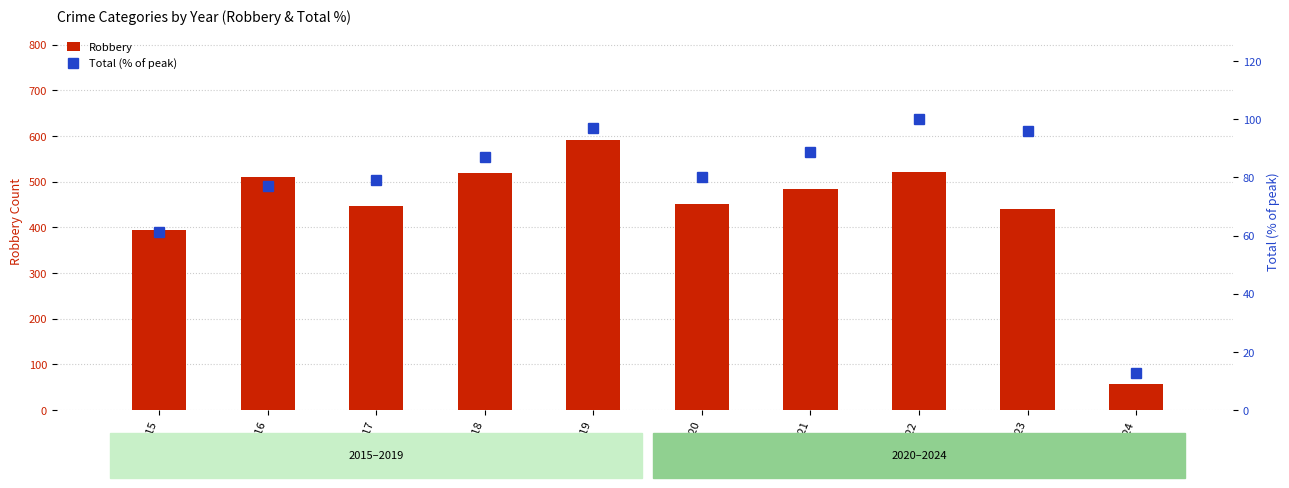

How many data points does each series have?

10